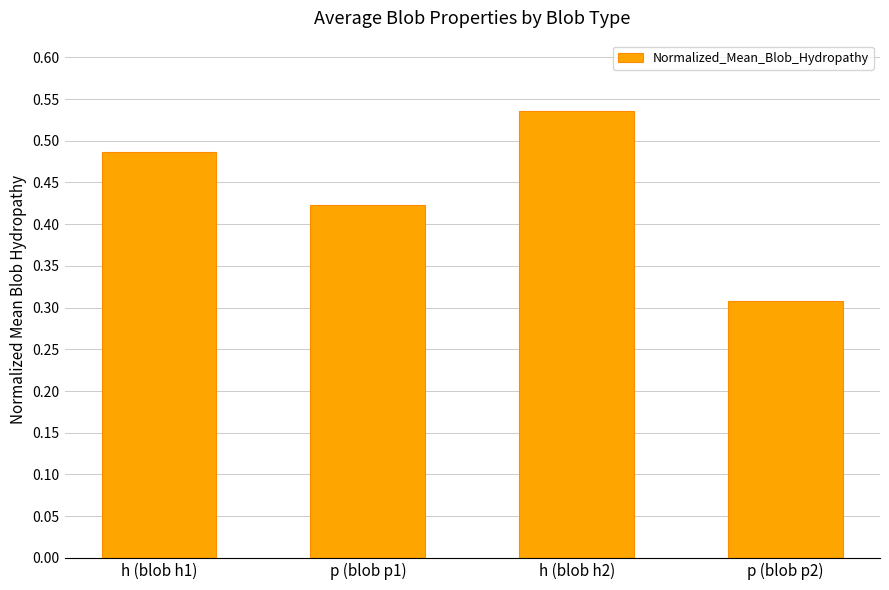

How many bars are there in total?

4